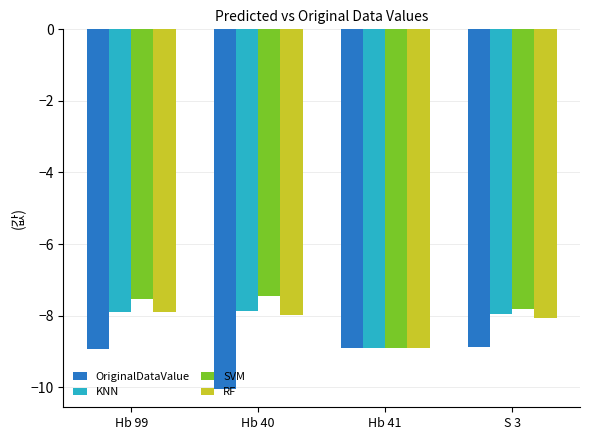

What value does the KNN series have at S 3?

-8.0